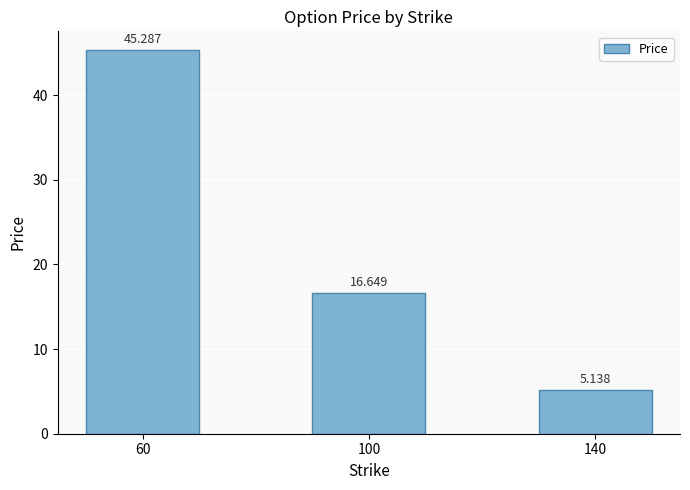

The chart shows a value of 3.4 at 140. True or false?

False